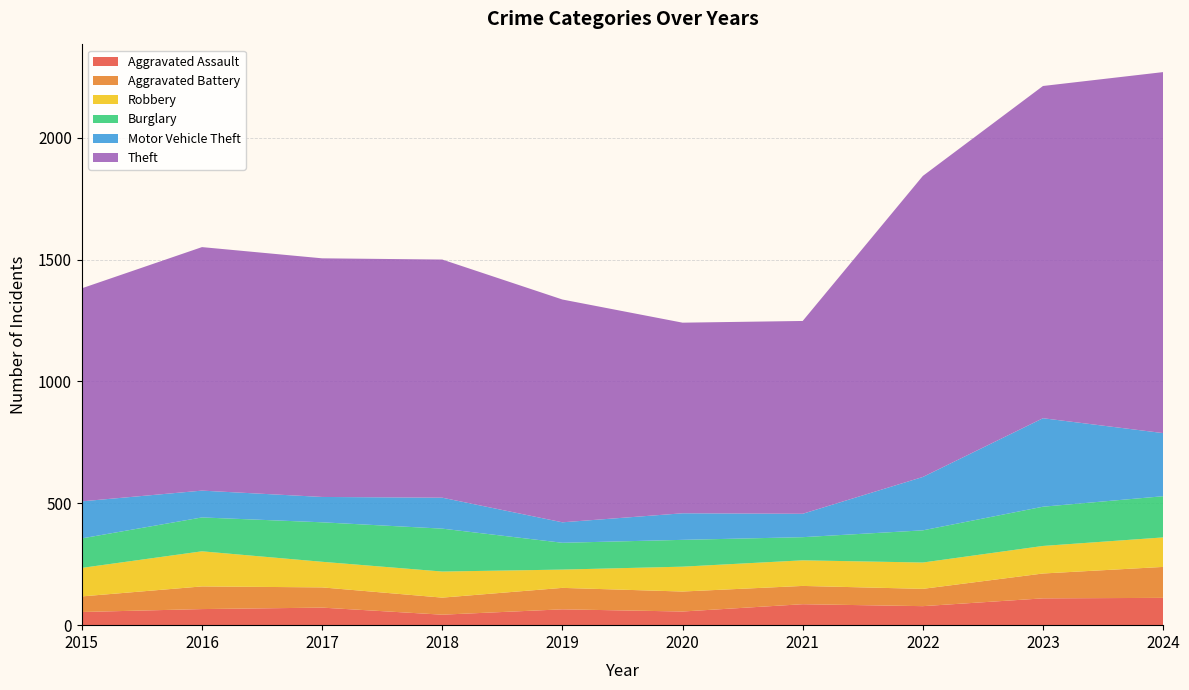

Reading right to left, what are all the values shown in this chart?

Aggravated Assault: 2024=112	2023=110	2022=78	2021=86	2020=56	2019=65	2018=43	2017=72	2016=66	2015=54
Aggravated Battery: 2024=127	2023=102	2022=71	2021=75	2020=82	2019=88	2018=70	2017=83	2016=93	2015=64
Robbery: 2024=121	2023=113	2022=108	2021=105	2020=102	2019=75	2018=107	2017=105	2016=144	2015=117
Burglary: 2024=169	2023=161	2022=132	2021=95	2020=110	2019=110	2018=176	2017=162	2016=139	2015=121
Motor Vehicle Theft: 2024=259	2023=363	2022=219	2021=96	2020=109	2019=84	2018=127	2017=104	2016=110	2015=152
Theft: 2024=1481	2023=1363	2022=1235	2021=791	2020=782	2019=914	2018=977	2017=979	2016=999	2015=874